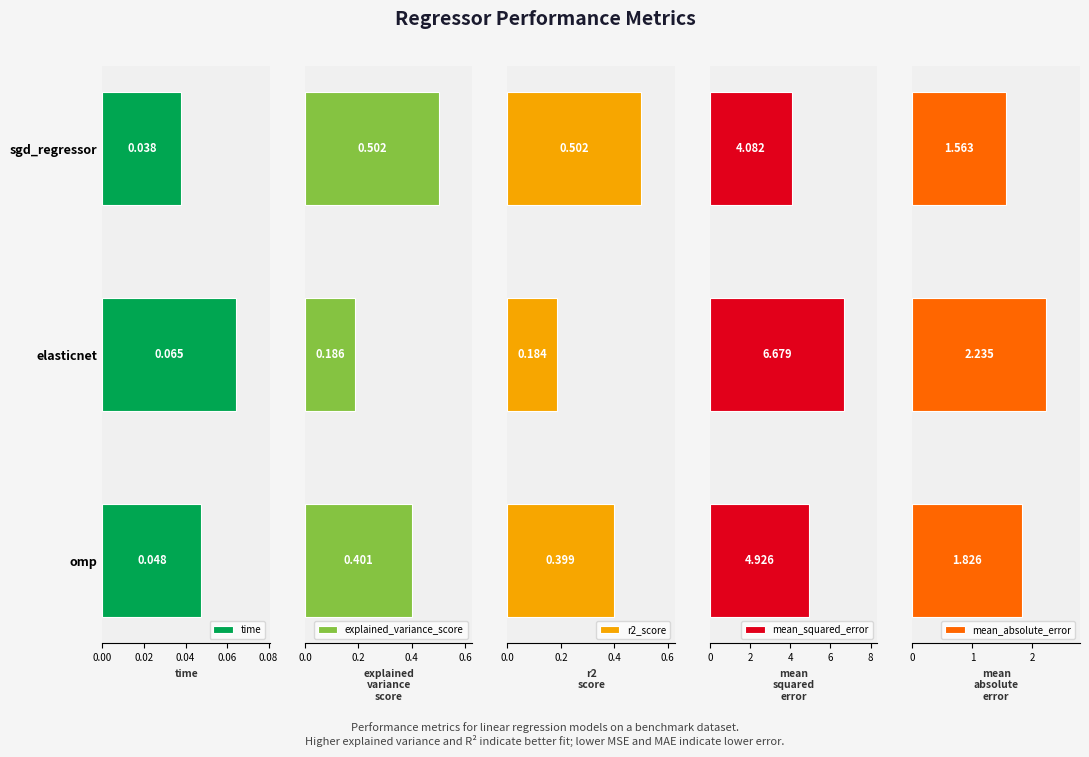

Rank the categories by time value from highest to lowest.

elasticnet, omp, sgd_regressor